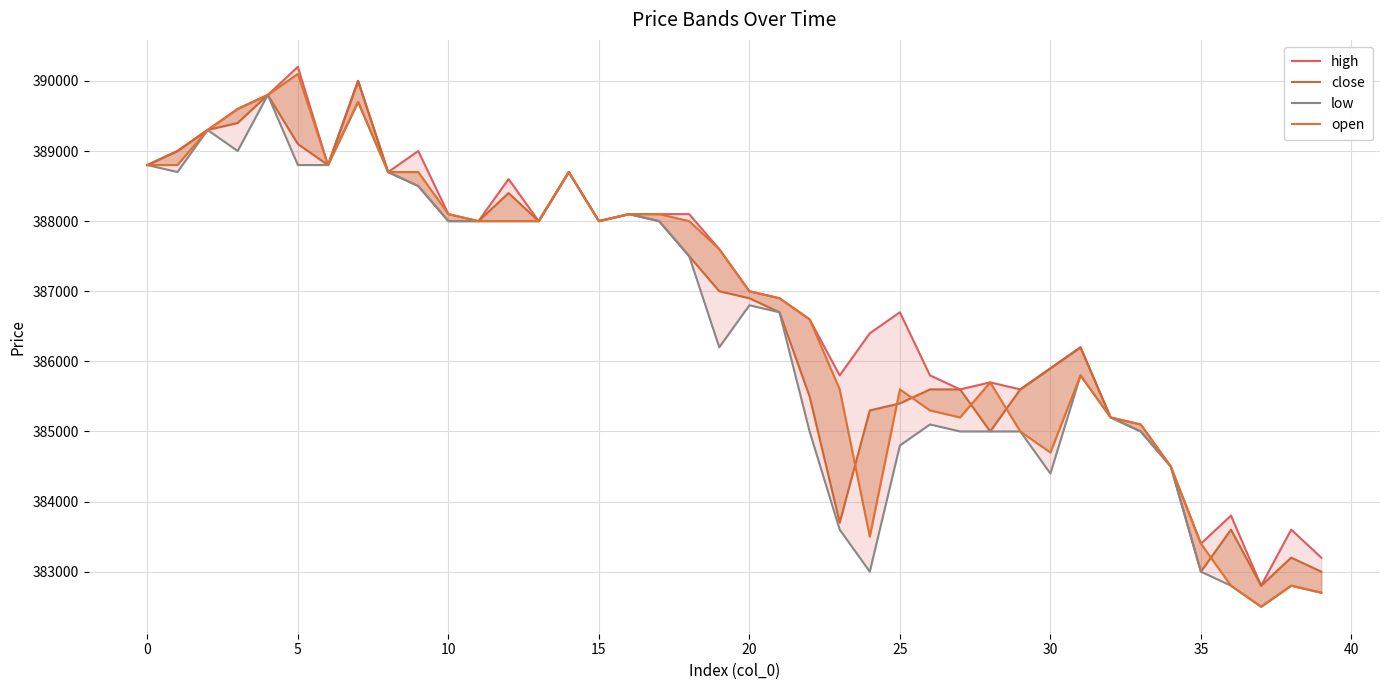

What is the value of the close point at the 5th from the left?

389800